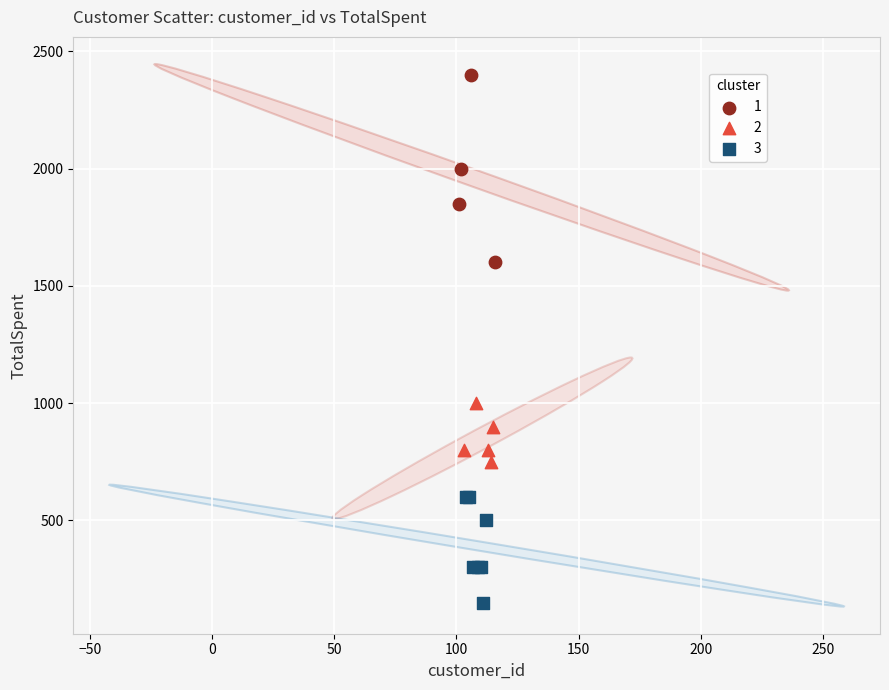

Which series reaches the maximum Y coordinate?

1